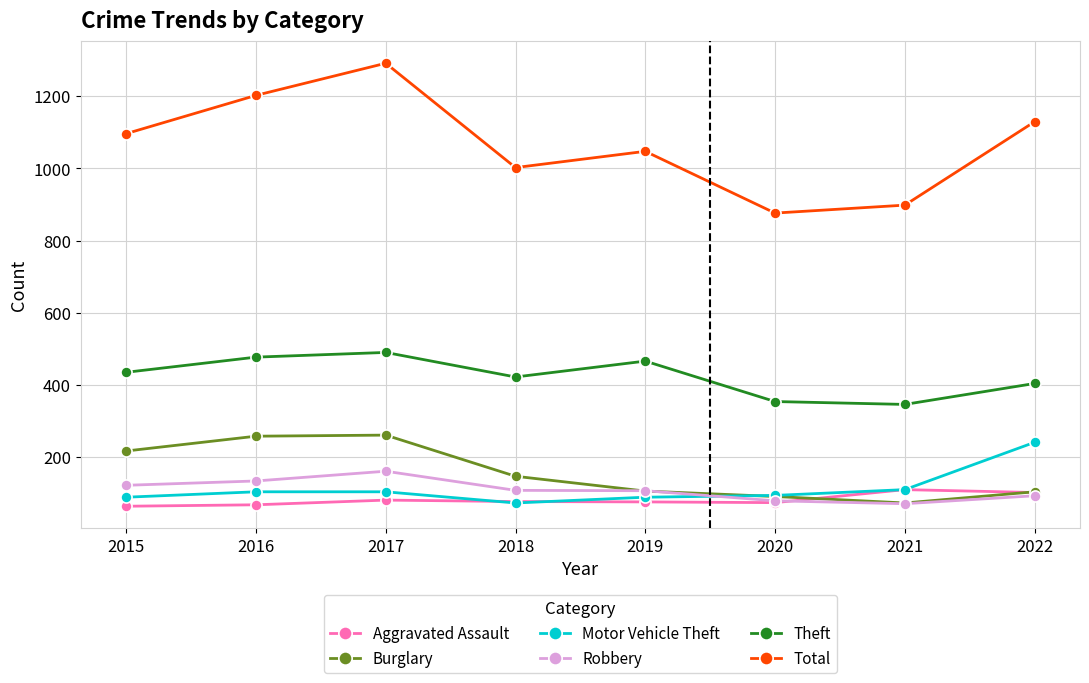

What is the value of the Burglary point at the 3rd from the left?

261